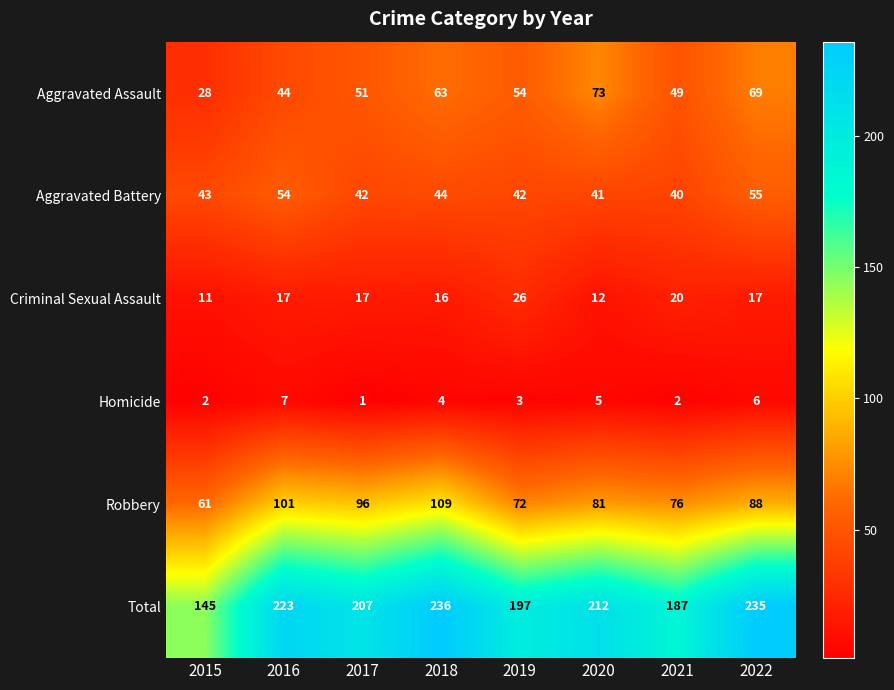

What value does the Total series have at 2020?

212